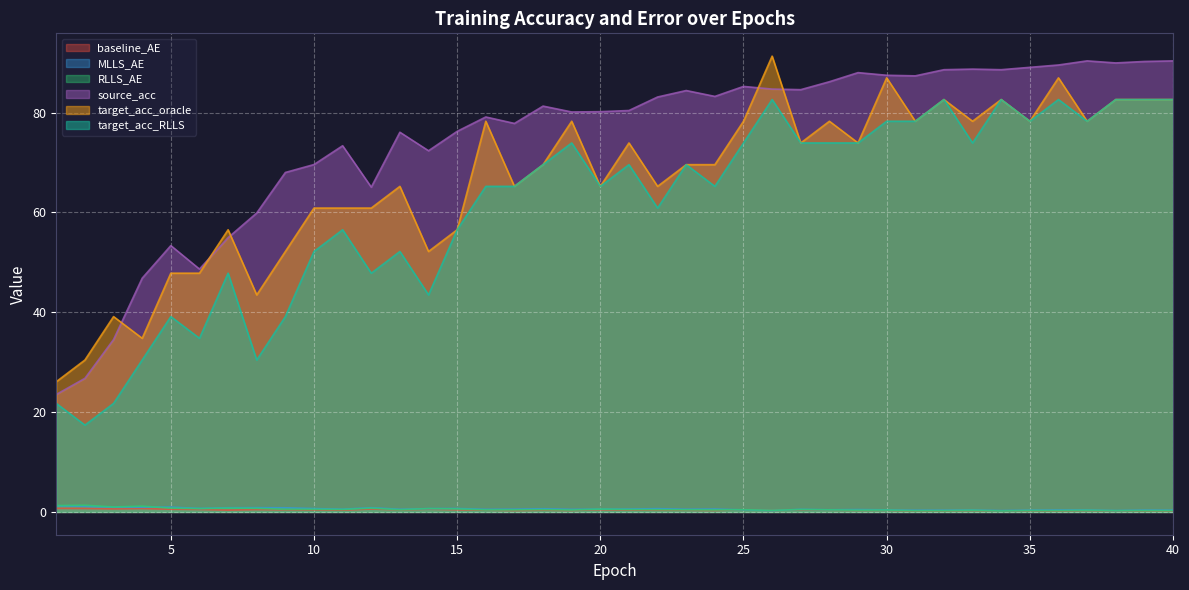

True or false: target_acc_RLLS and RLLS_AE cross at least once.

False